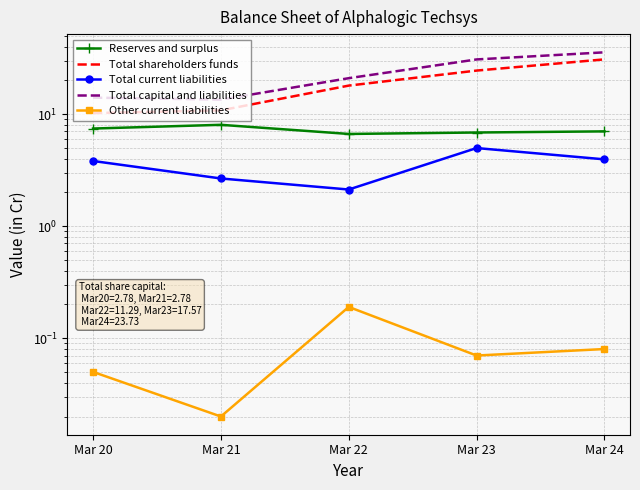

What is the difference between the maximum and minimum values in the Total current liabilities series?

2.8